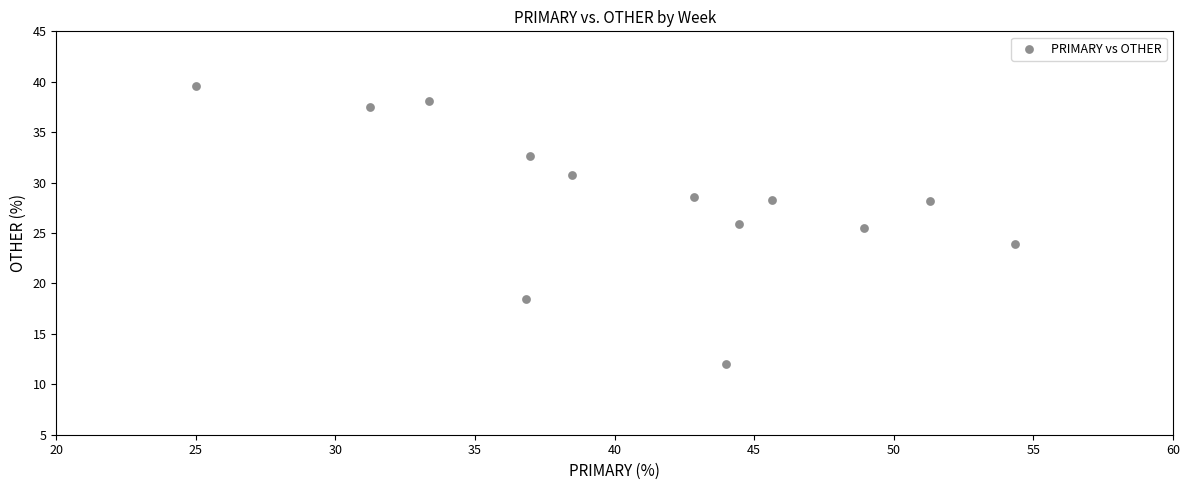

What is the range of X values (max minus min)?

29.3